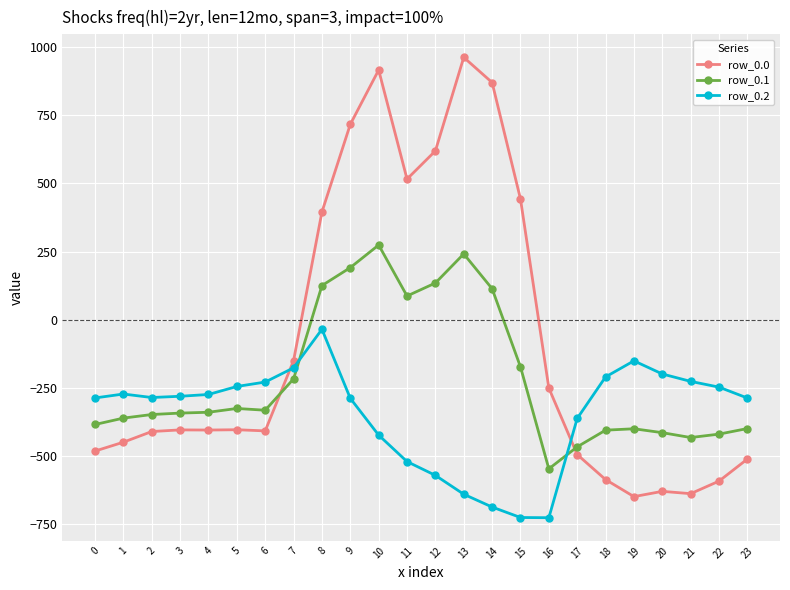

Which category has the highest value in the row_0.1 series?

10